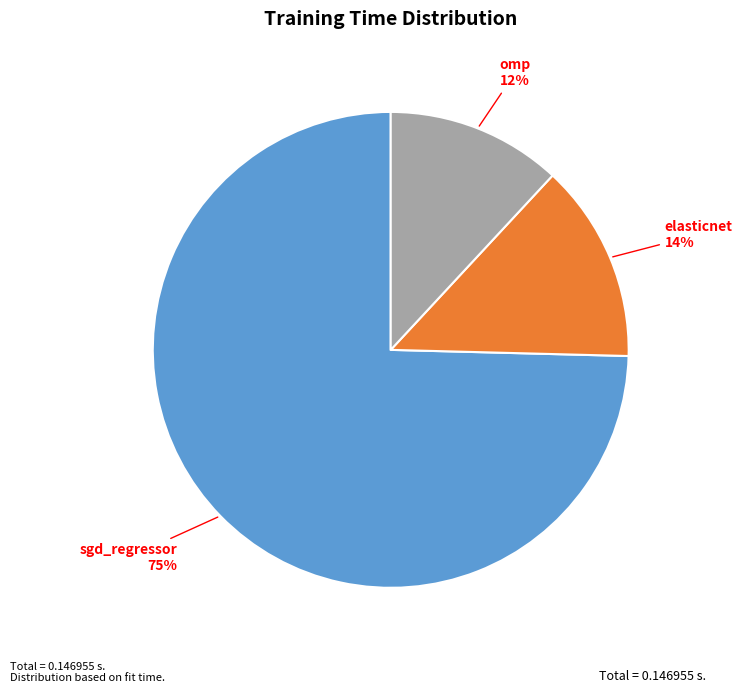

Is there any slice that represents more than half of the pie?

Yes